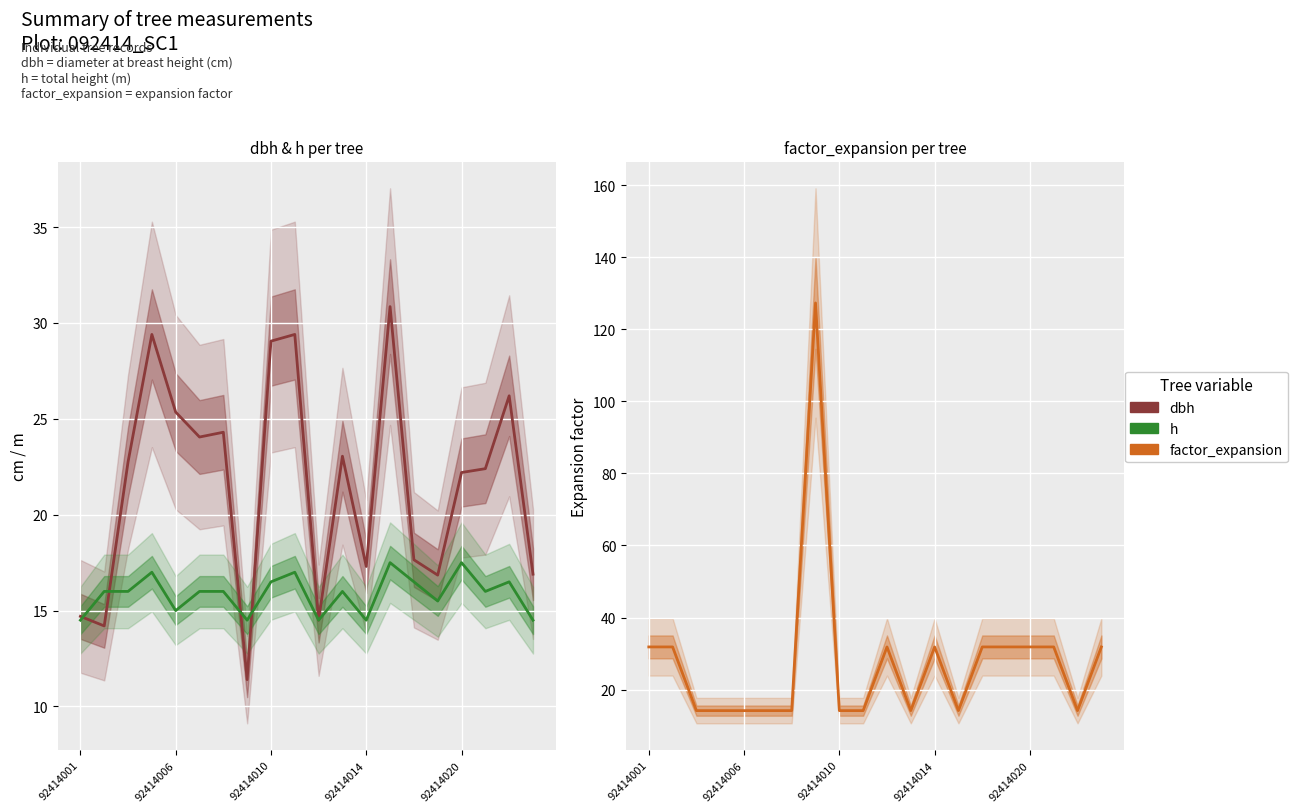

True or false: factor_expansion has more than 2 points higher than both neighbors.

True